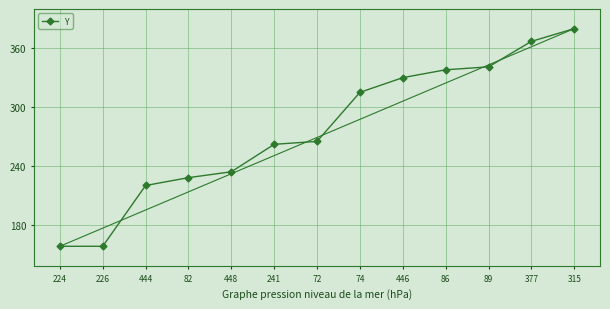

At which label is the value closest to 269?

72